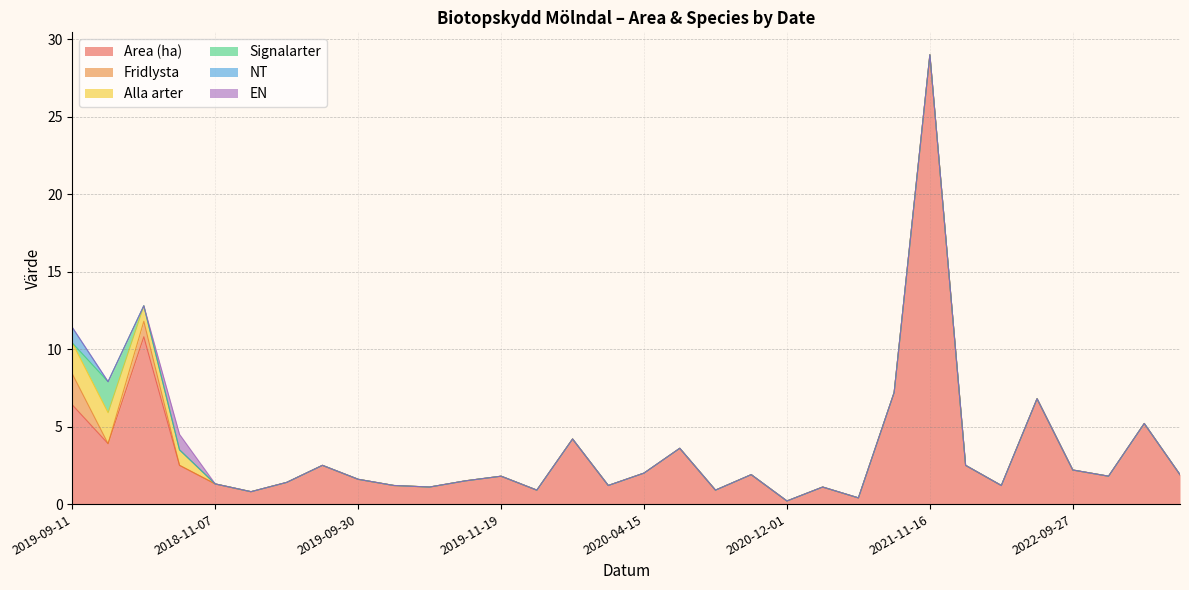

Reading left to right, what are all the values shown in this chart?

Area (ha): 6.4	3.9	10.8	2.5	1.3	0.8	1.4	2.5	1.6	1.2	1.1	1.5	1.8	0.9	4.2	1.2	2.0	3.6	0.9	1.9	0.2	1.1	0.4	7.2	29.0	2.5	1.2	6.8	2.2	1.8	5.2	1.9
Fridlysta: 2.0	0.0	1.0	0.0	0.0	0.0	0.0	0.0	0.0	0.0	0.0	0.0	0.0	0.0	0.0	0.0	0.0	0.0	0.0	0.0	0.0	0.0	0.0	0.0	0.0	0.0	0.0	0.0	0.0	0.0	0.0	0.0
Alla arter: 2.0	2.0	1.0	1.0	0.0	0.0	0.0	0.0	0.0	0.0	0.0	0.0	0.0	0.0	0.0	0.0	0.0	0.0	0.0	0.0	0.0	0.0	0.0	0.0	0.0	0.0	0.0	0.0	0.0	0.0	0.0	0.0
Signalarter: 0.0	2.0	0.0	0.0	0.0	0.0	0.0	0.0	0.0	0.0	0.0	0.0	0.0	0.0	0.0	0.0	0.0	0.0	0.0	0.0	0.0	0.0	0.0	0.0	0.0	0.0	0.0	0.0	0.0	0.0	0.0	0.0
NT: 1.0	0.0	0.0	0.0	0.0	0.0	0.0	0.0	0.0	0.0	0.0	0.0	0.0	0.0	0.0	0.0	0.0	0.0	0.0	0.0	0.0	0.0	0.0	0.0	0.0	0.0	0.0	0.0	0.0	0.0	0.0	0.0
EN: 0.0	0.0	0.0	1.0	0.0	0.0	0.0	0.0	0.0	0.0	0.0	0.0	0.0	0.0	0.0	0.0	0.0	0.0	0.0	0.0	0.0	0.0	0.0	0.0	0.0	0.0	0.0	0.0	0.0	0.0	0.0	0.0